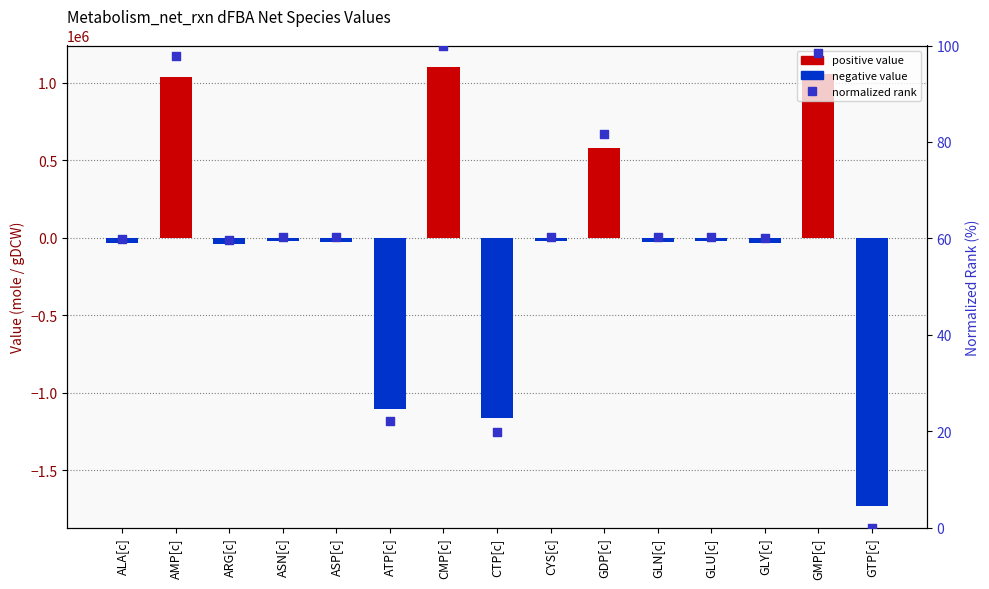

Which series reaches the maximum Y coordinate?

Value (mole/gDCW)